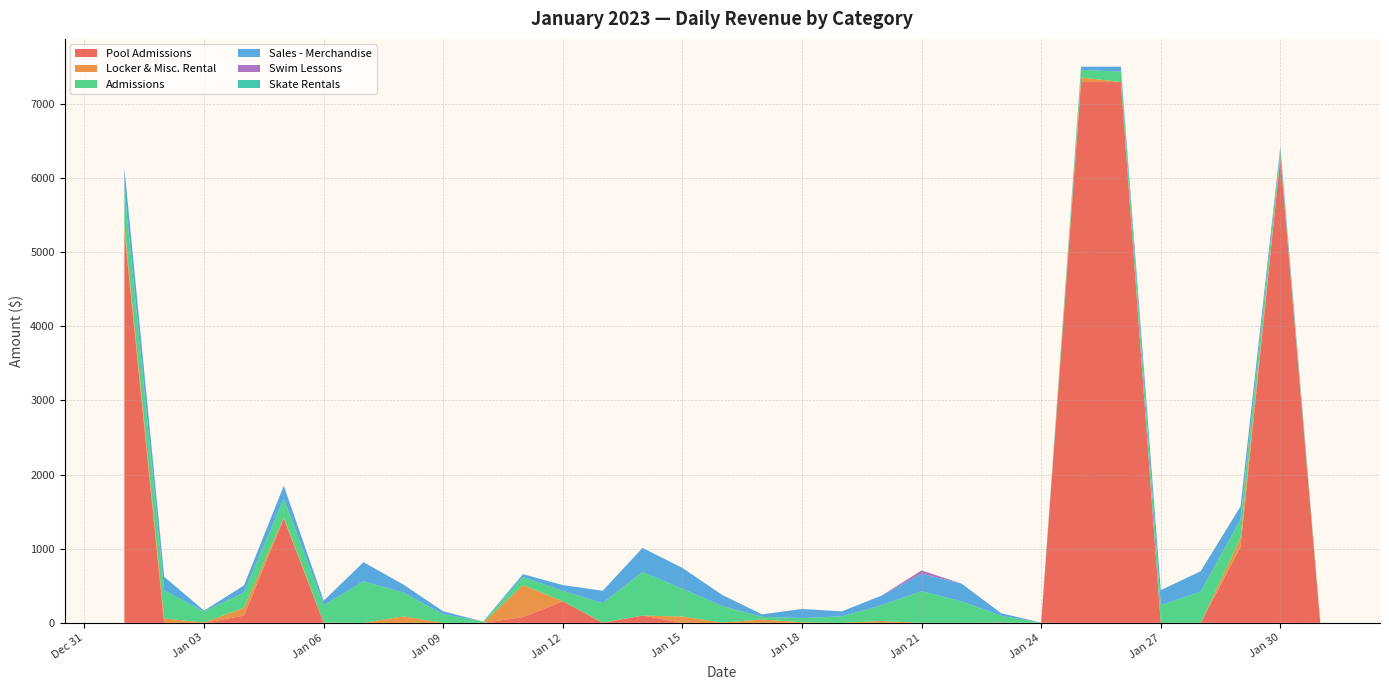

Reading left to right, list all the values displayed in this chart.

Pool Admissions: 5283.9	0.0	0.0	97.5	1408.0	0.0	0.0	0.0	0.0	0.0	77.0	290.9	0.0	97.5	0.0	0.0	0.0	0.0	0.0	0.0	0.0	0.0	0.0	0.0	7294.5	7294.5	0.0	0.0	1022.0	6280.7	0.0
Locker & Misc. Rental: 77.0	58.0	4.0	105.0	17.0	4.0	0.0	87.0	0.0	0.0	433.0	0.0	4.0	0.0	85.0	4.0	45.0	8.0	0.0	25.0	0.0	0.0	4.0	0.0	63.0	0.0	0.0	0.0	120.0	0.0	17.0
Admissions: 489.0	377.0	150.0	206.0	254.0	234.0	560.0	321.0	116.0	17.0	107.0	139.0	262.0	589.0	374.0	223.0	35.0	56.0	87.0	212.0	427.0	290.0	90.0	2.0	102.0	140.0	238.0	420.0	251.0	82.0	21.0
Sales - Merchandise: 290.9	185.6	11.0	95.2	170.4	60.8	257.7	108.3	39.3	0.0	39.3	79.1	166.6	324.3	282.1	148.4	34.2	123.2	67.6	131.1	235.2	239.7	34.7	0.0	42.0	67.2	202.9	275.6	175.9	60.8	0.0
Swim Lessons: 0.0	0.0	0.0	0.0	0.0	0.0	0.0	0.0	0.0	0.0	0.0	0.0	0.0	0.0	0.0	0.0	0.0	0.0	0.0	0.0	45.0	0.0	0.0	0.0	0.0	0.0	0.0	0.0	0.0	0.0	0.0
Skate Rentals: 0.0	0.0	0.0	0.0	0.0	0.0	0.0	0.0	0.0	0.0	0.0	0.0	0.0	0.0	0.0	0.0	0.0	0.0	0.0	0.0	0.0	0.0	0.0	0.0	0.0	0.0	0.0	0.0	0.0	0.0	0.0